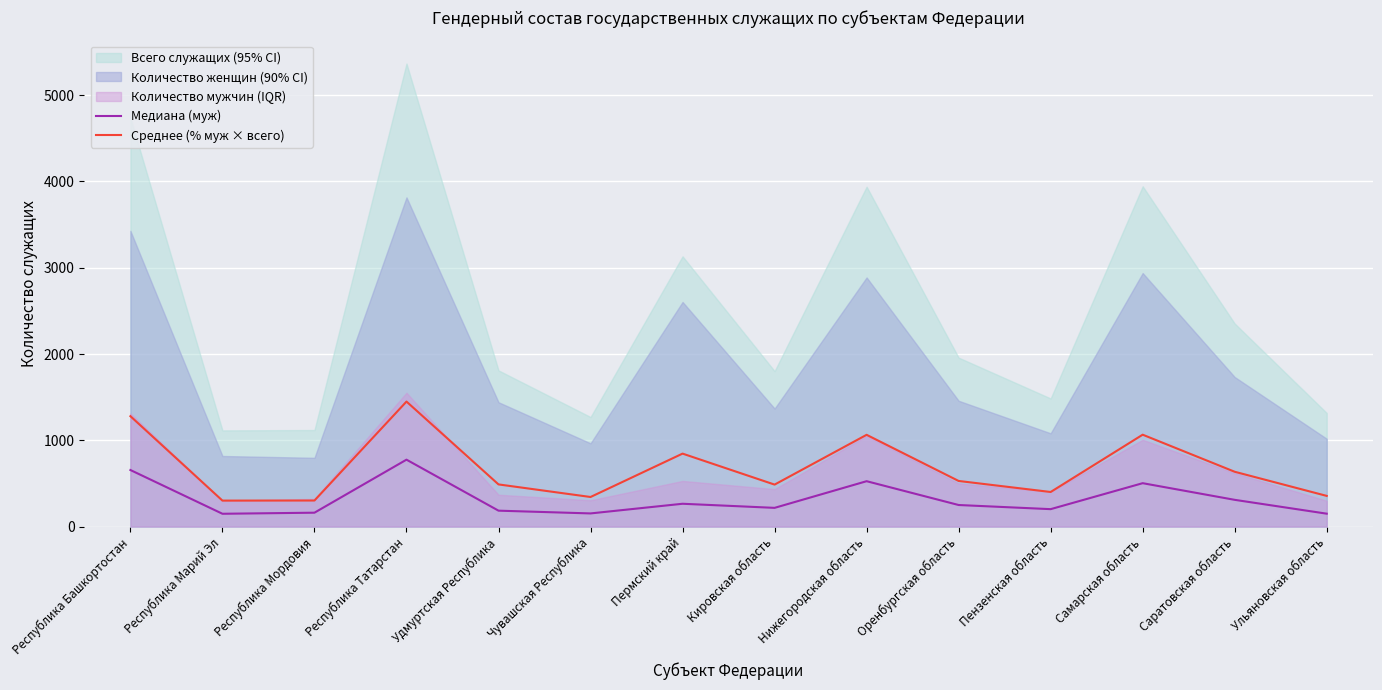

What is the spread (max minus min) of values at Республика Башкортостан?

623.8